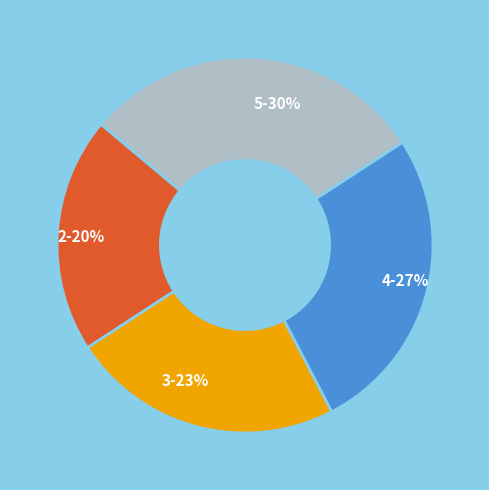

The 3 slice represents 23% of the pie. True or false?

True